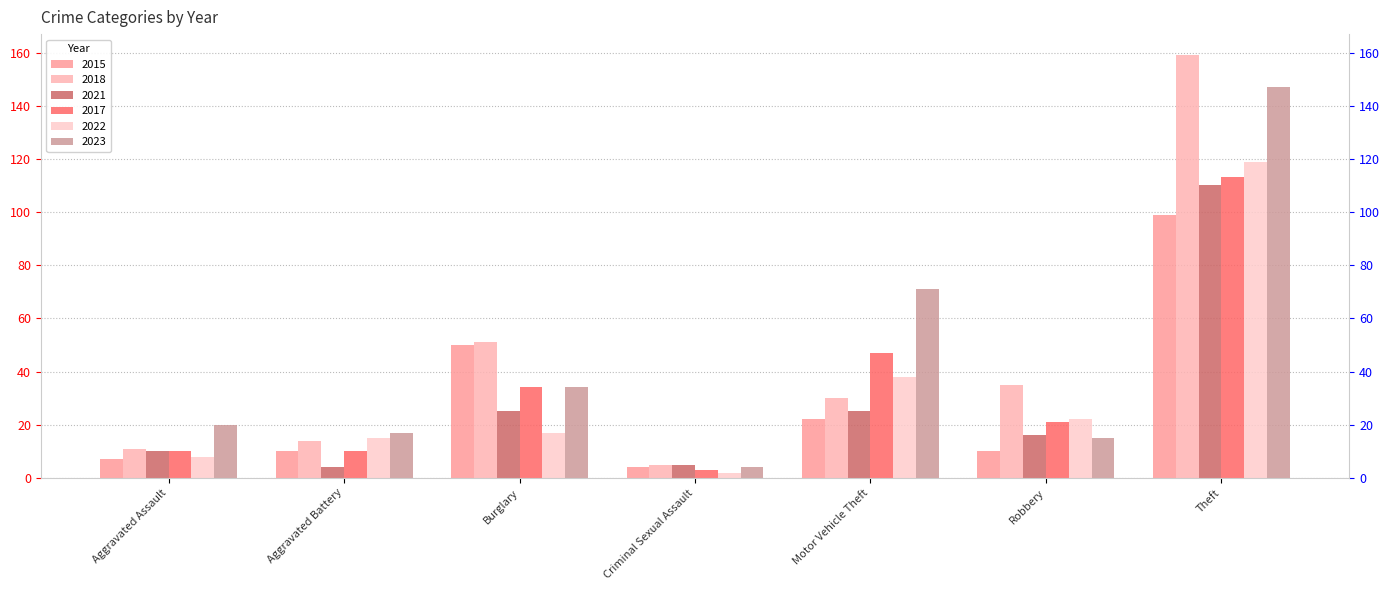

Reading left to right, extract all data points from this chart.

2015: Aggravated Assault=7	Aggravated Battery=10	Burglary=50	Criminal Sexual Assault=4	Motor Vehicle Theft=22	Robbery=10	Theft=99
2018: Aggravated Assault=11	Aggravated Battery=14	Burglary=51	Criminal Sexual Assault=5	Motor Vehicle Theft=30	Robbery=35	Theft=159
2021: Aggravated Assault=10	Aggravated Battery=4	Burglary=25	Criminal Sexual Assault=5	Motor Vehicle Theft=25	Robbery=16	Theft=110
2017: Aggravated Assault=10	Aggravated Battery=10	Burglary=34	Criminal Sexual Assault=3	Motor Vehicle Theft=47	Robbery=21	Theft=113
2022: Aggravated Assault=8	Aggravated Battery=15	Burglary=17	Criminal Sexual Assault=2	Motor Vehicle Theft=38	Robbery=22	Theft=119
2023: Aggravated Assault=20	Aggravated Battery=17	Burglary=34	Criminal Sexual Assault=4	Motor Vehicle Theft=71	Robbery=15	Theft=147